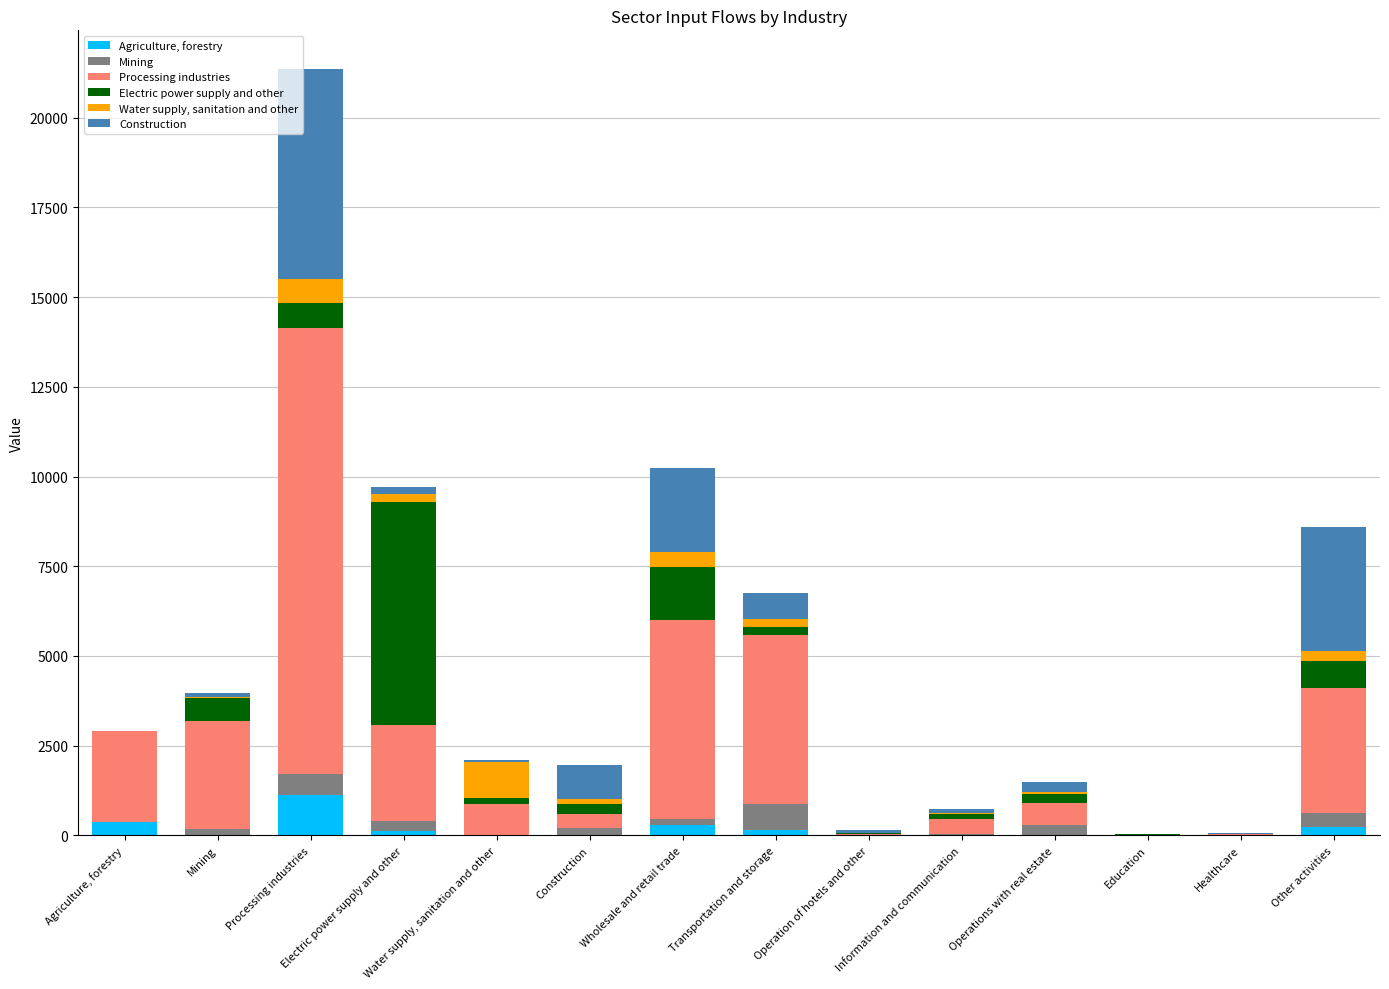

What is the total value across all series at Agriculture, forestry?

2920.4